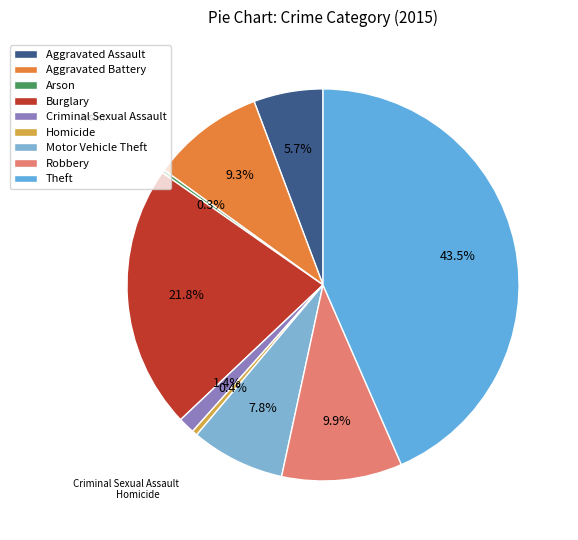

To the nearest percent, what percentage of the pie is Burglary?

22%